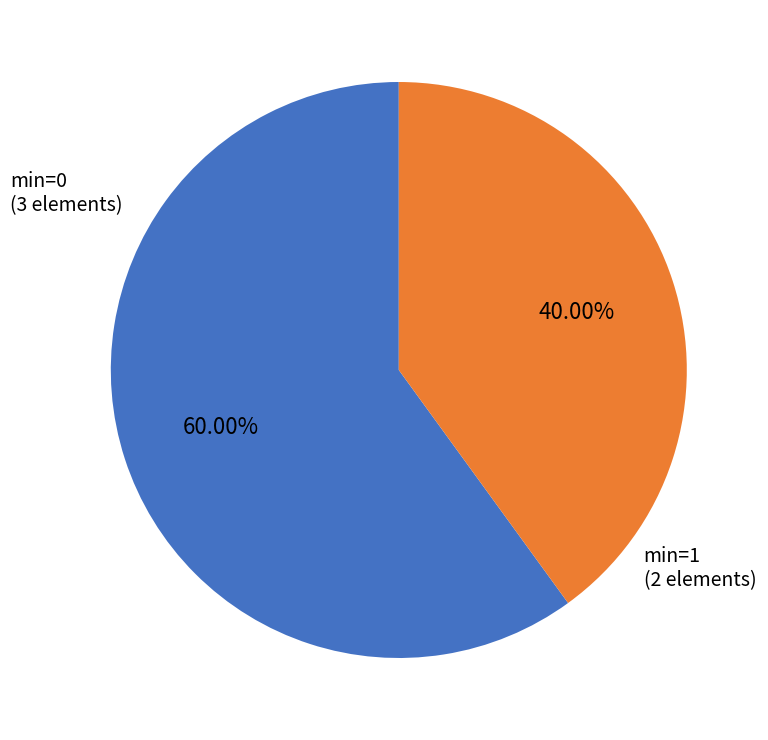

Is there a majority slice in this chart?

Yes